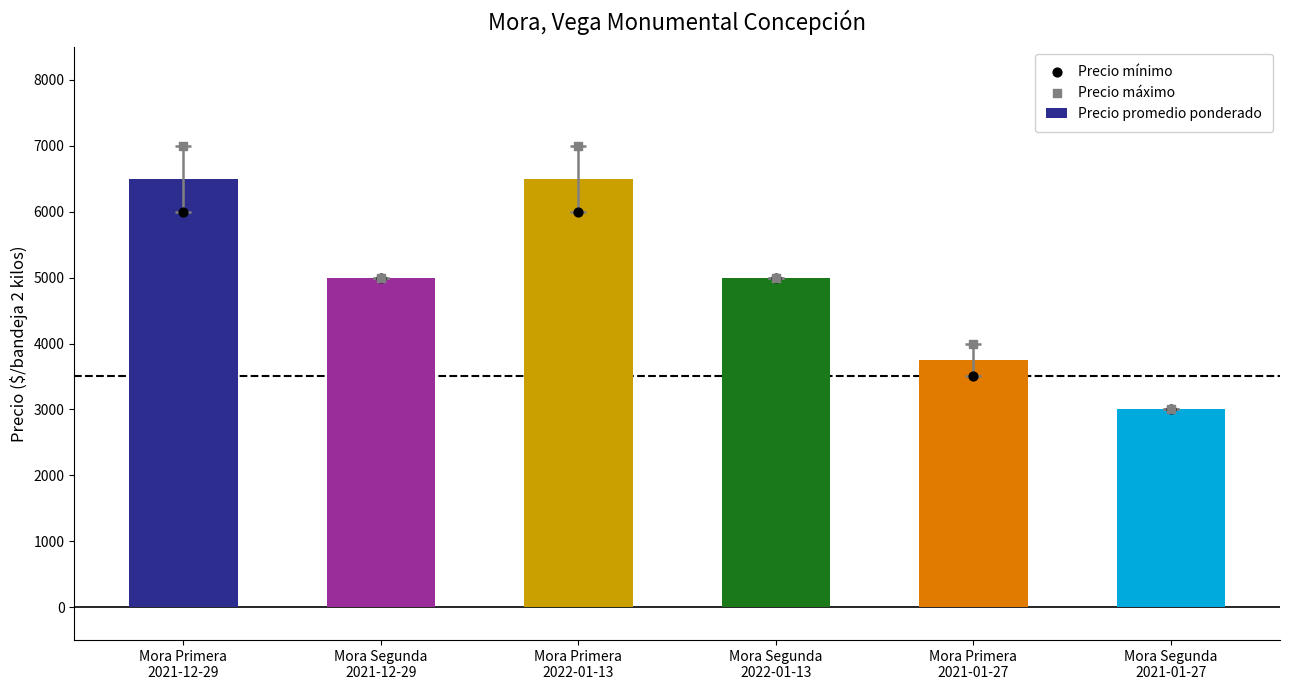

Which series has the largest total across all categories?

Precio máximo